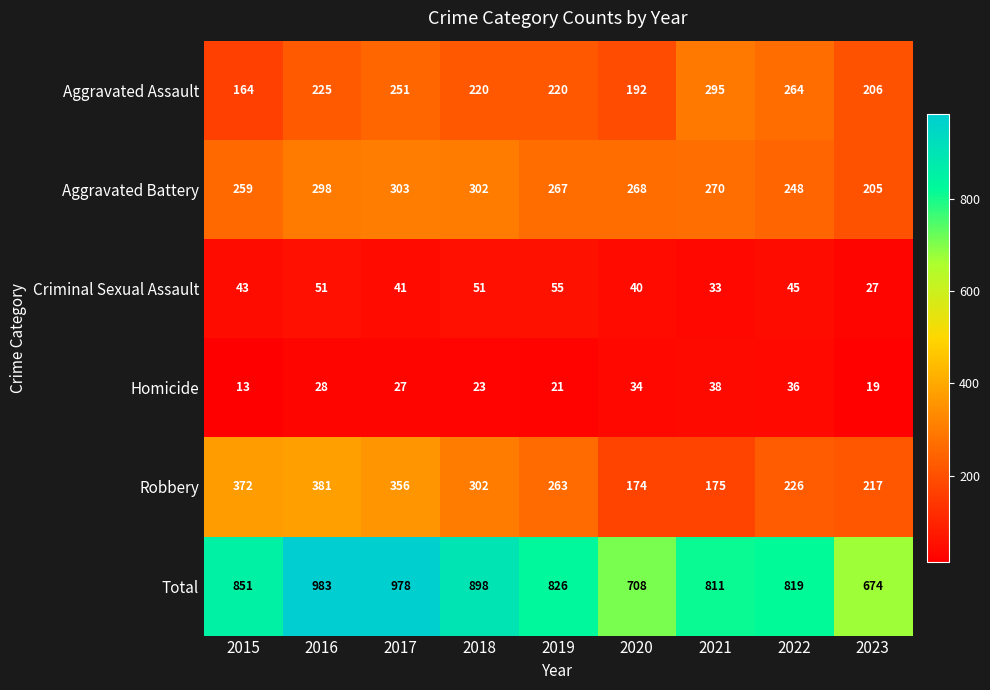

What is the sum of all Aggravated Battery values?

2420